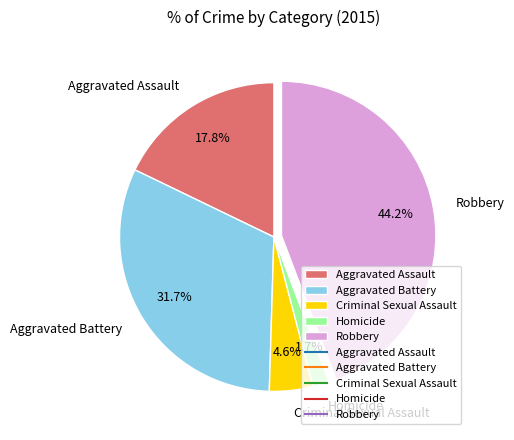

True or false: Criminal Sexual Assault accounts for 14% of the total.

False